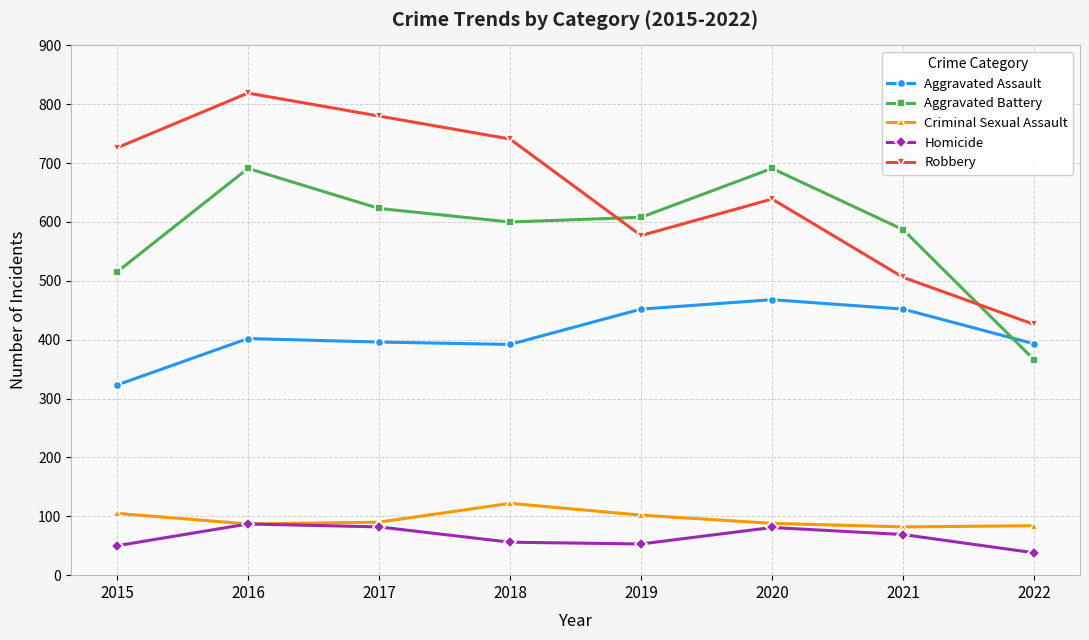

What are all the series names shown in the legend?

Aggravated Assault, Aggravated Battery, Criminal Sexual Assault, Homicide, Robbery